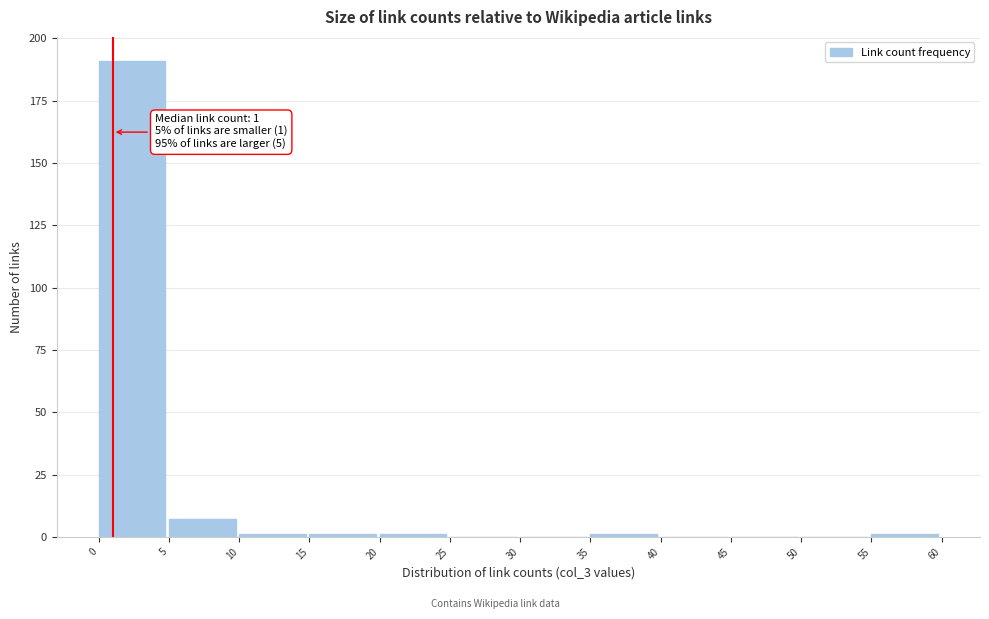

Which range on the x-axis has the tallest bar?

0 to 5